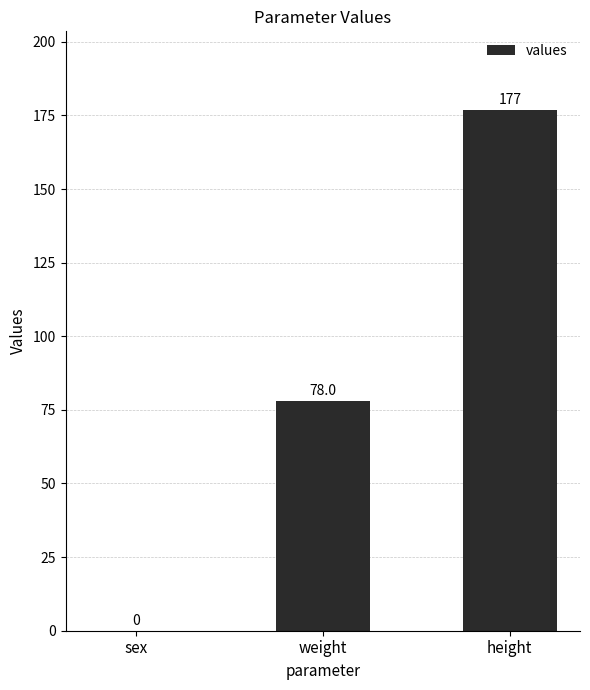

What is the difference between the values at weight and height?

99